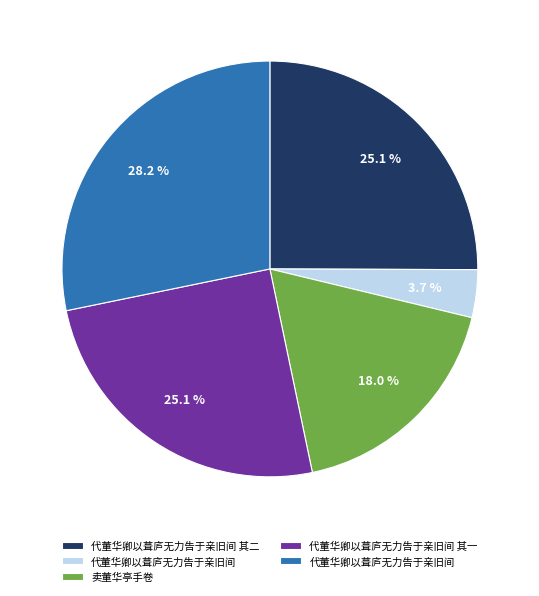

Is there a majority slice in this chart?

No